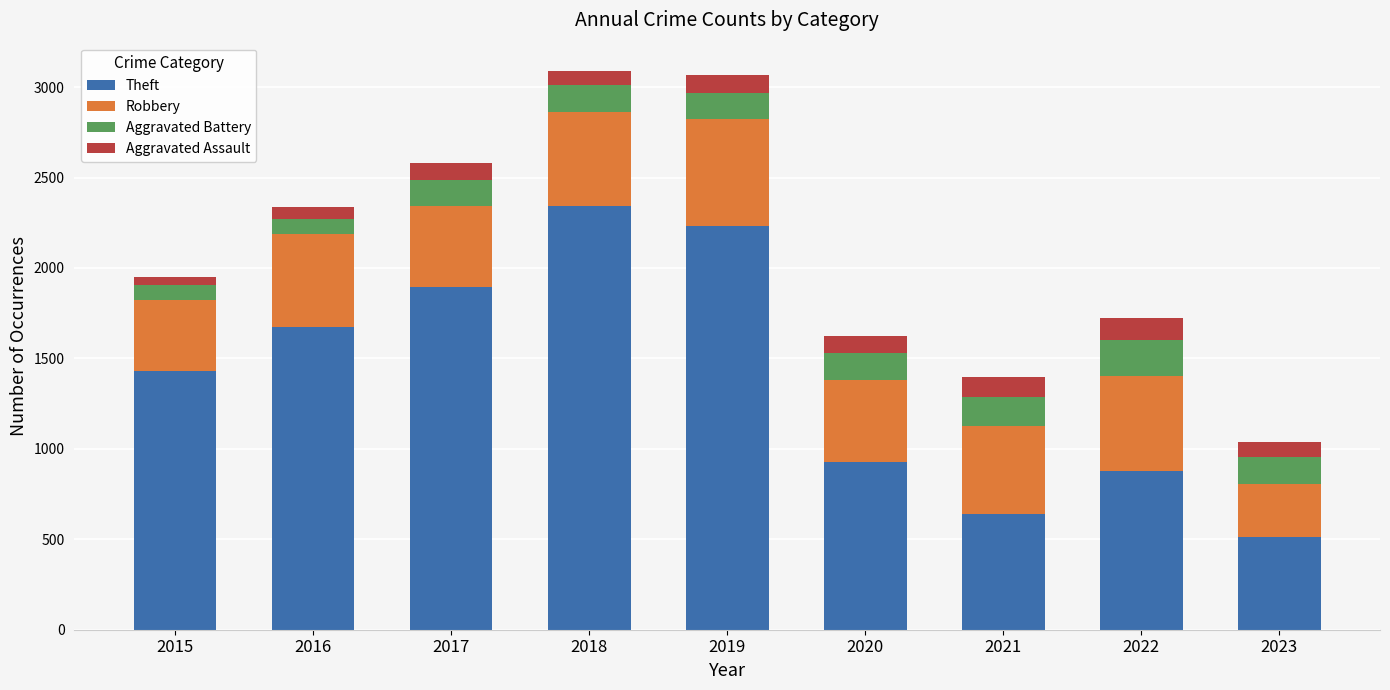

What is the approximate value of Theft at 2021?

642